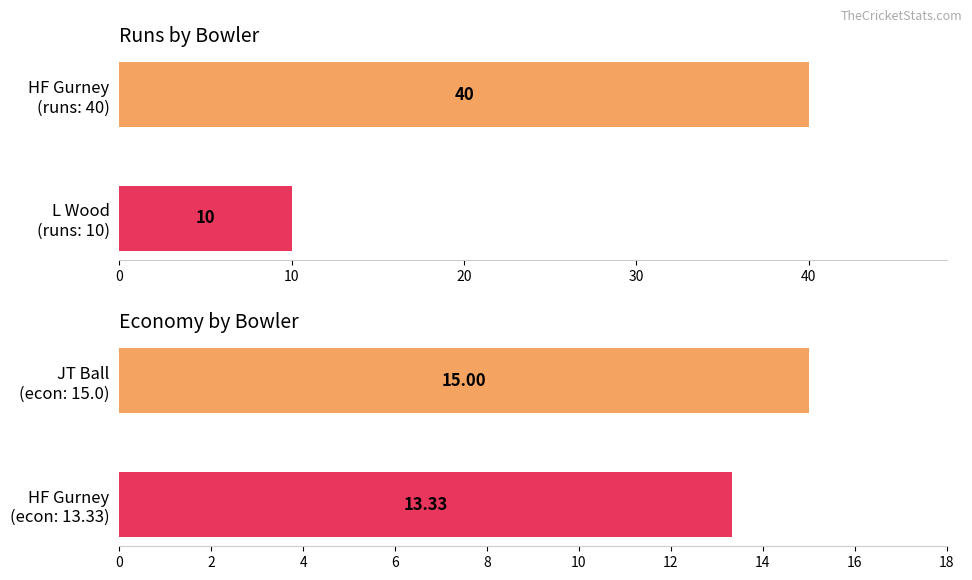

How many bars are there in total?

4